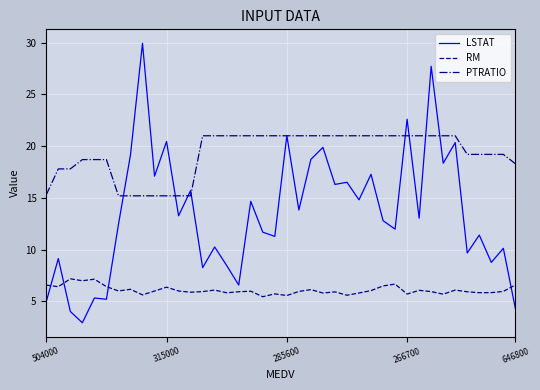

True or false: PTRATIO and RM intersect in this chart.

False